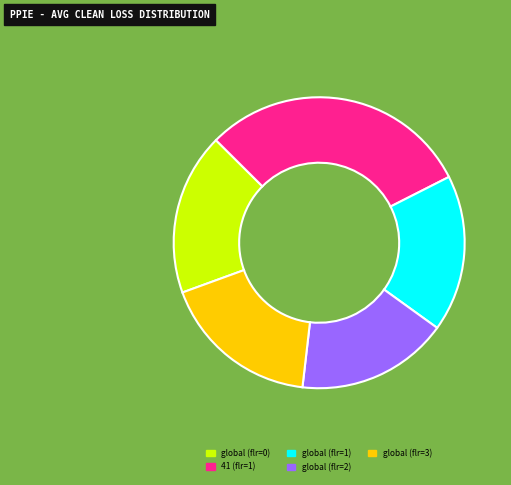

True or false: global (flr=3) accounts for 18% of the total.

True